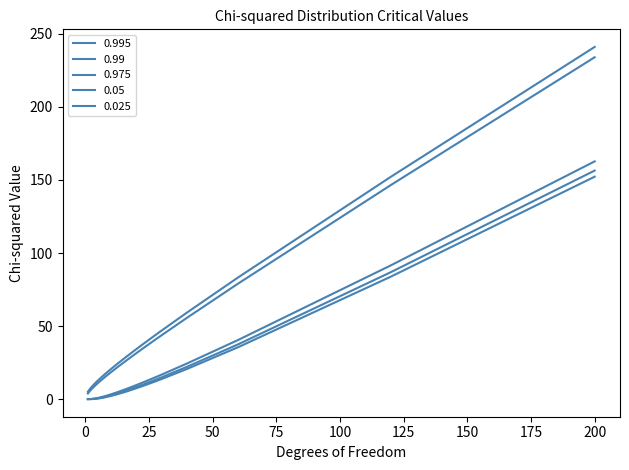

Where does the 0.995 series first go above 6?

18